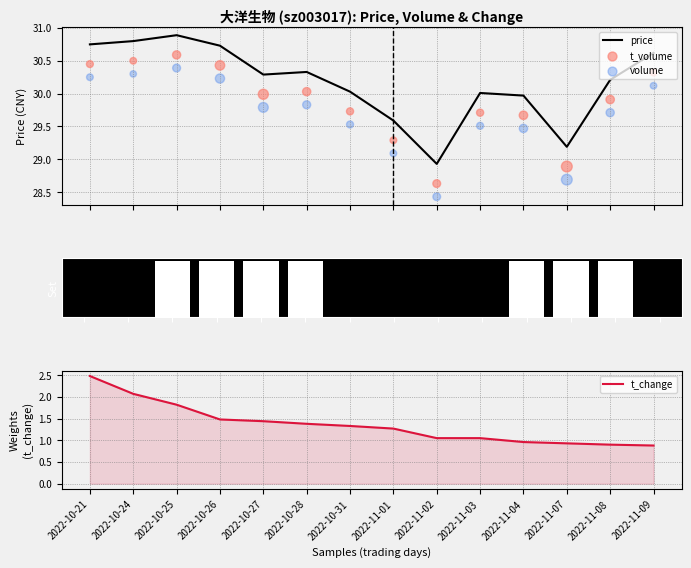

Which series has the largest total across all categories?

price